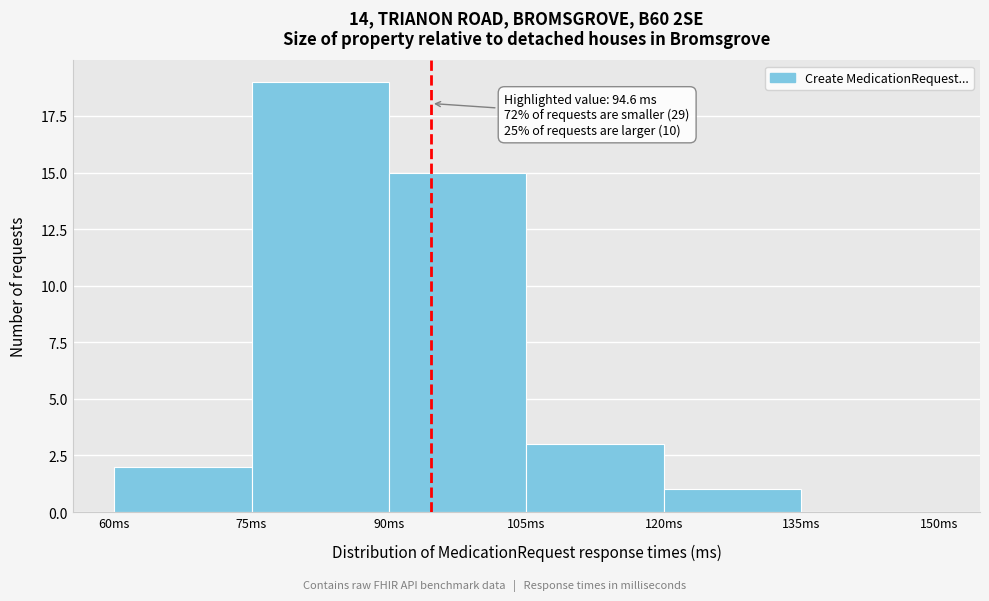

Over which range of the x-axis is the bar tallest?

75 to 90